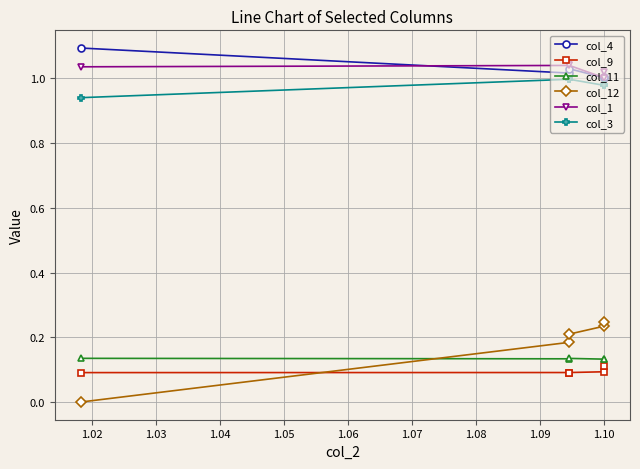

The value of col_4 at 1.01 is 0.3. True or false?

False